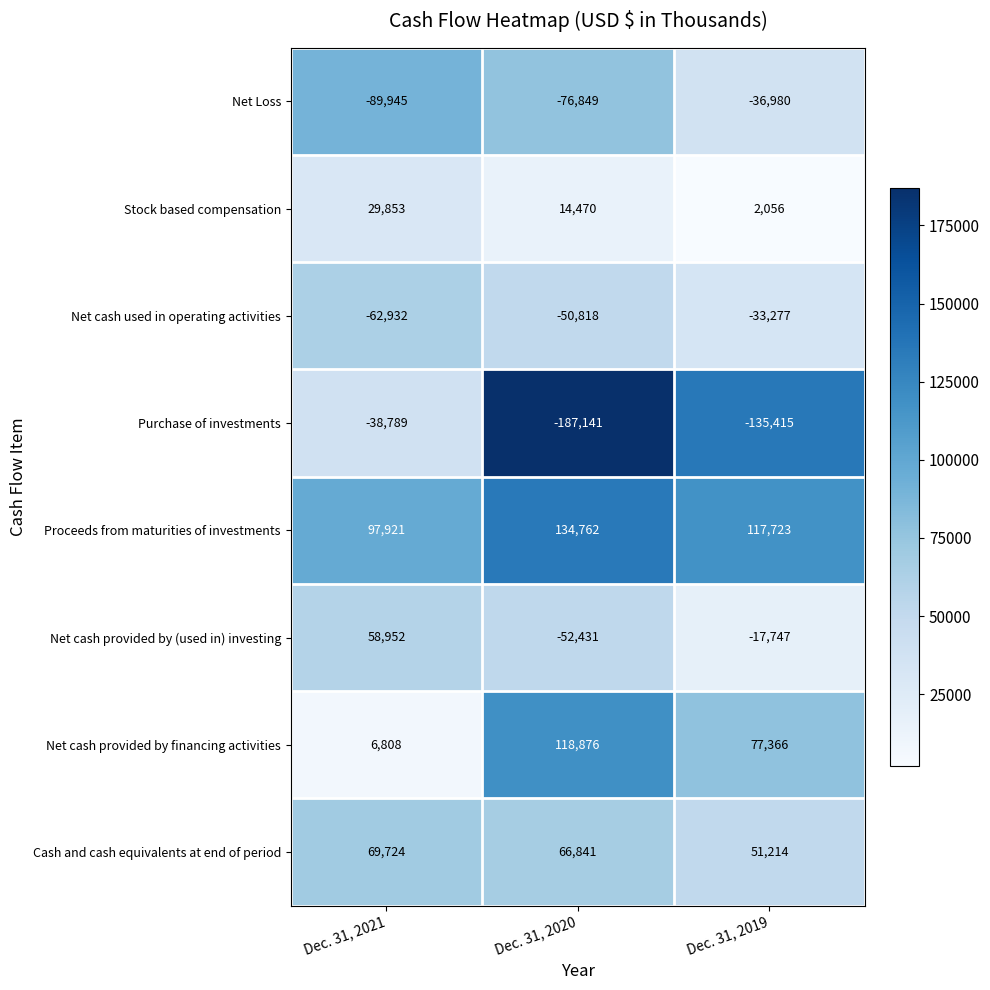

Rank the series at Dec. 31, 2019 from lowest to highest value.

Purchase of investments, Net Loss, Net cash used in operating activities, Net cash provided by (used in) investing, Stock based compensation, Cash and cash equivalents at end of period, Net cash provided by financing activities, Proceeds from maturities of investments